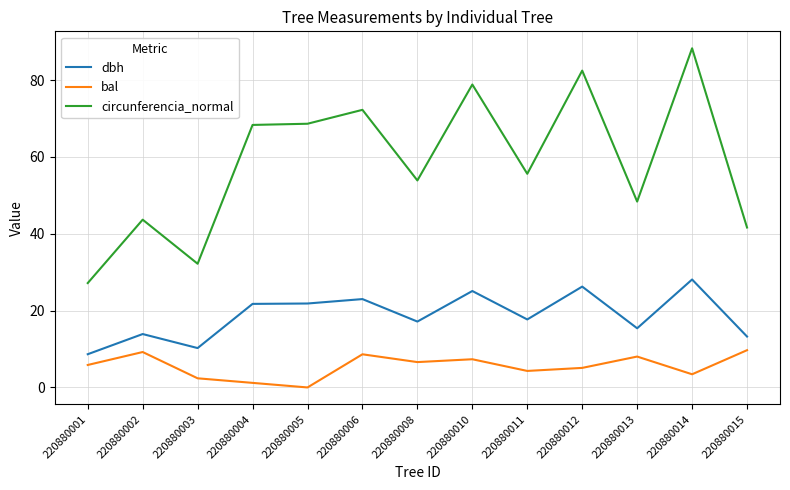

Rank the series by their average value, from highest to lowest.

circunferencia_normal, dbh, bal